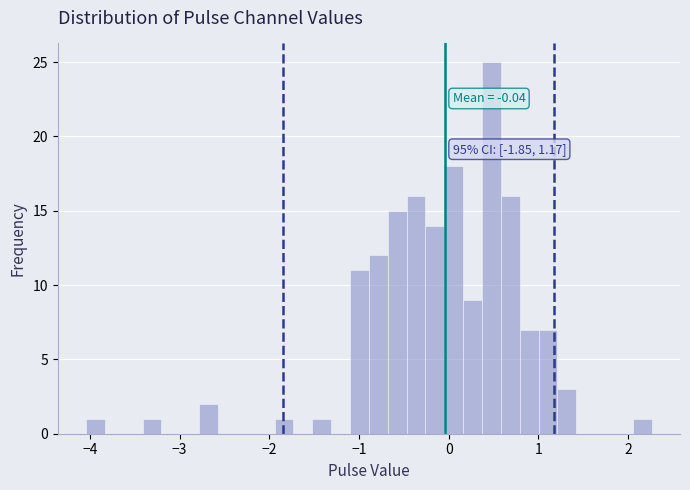

Around what value on the x-axis is the tallest bar? Give the approximate position of its centre, as read against the axis.

0.5